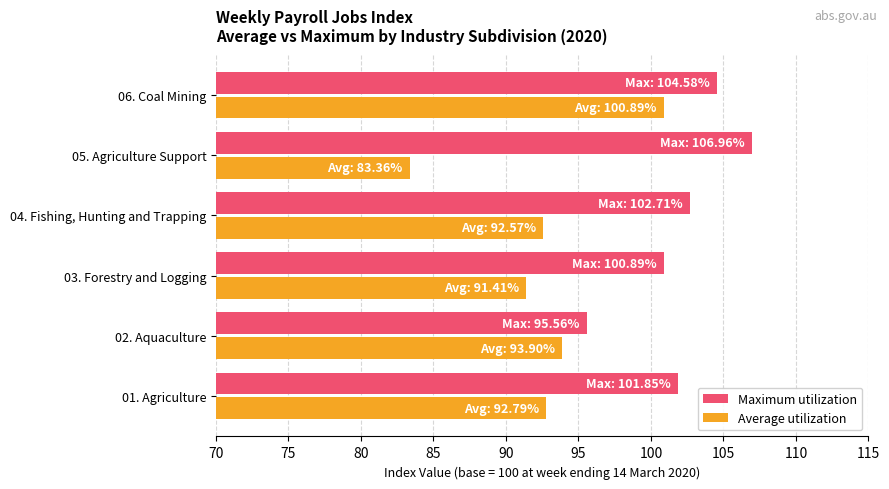

The Average utilization series shows 91.4 at 03. Forestry and Logging. True or false?

True